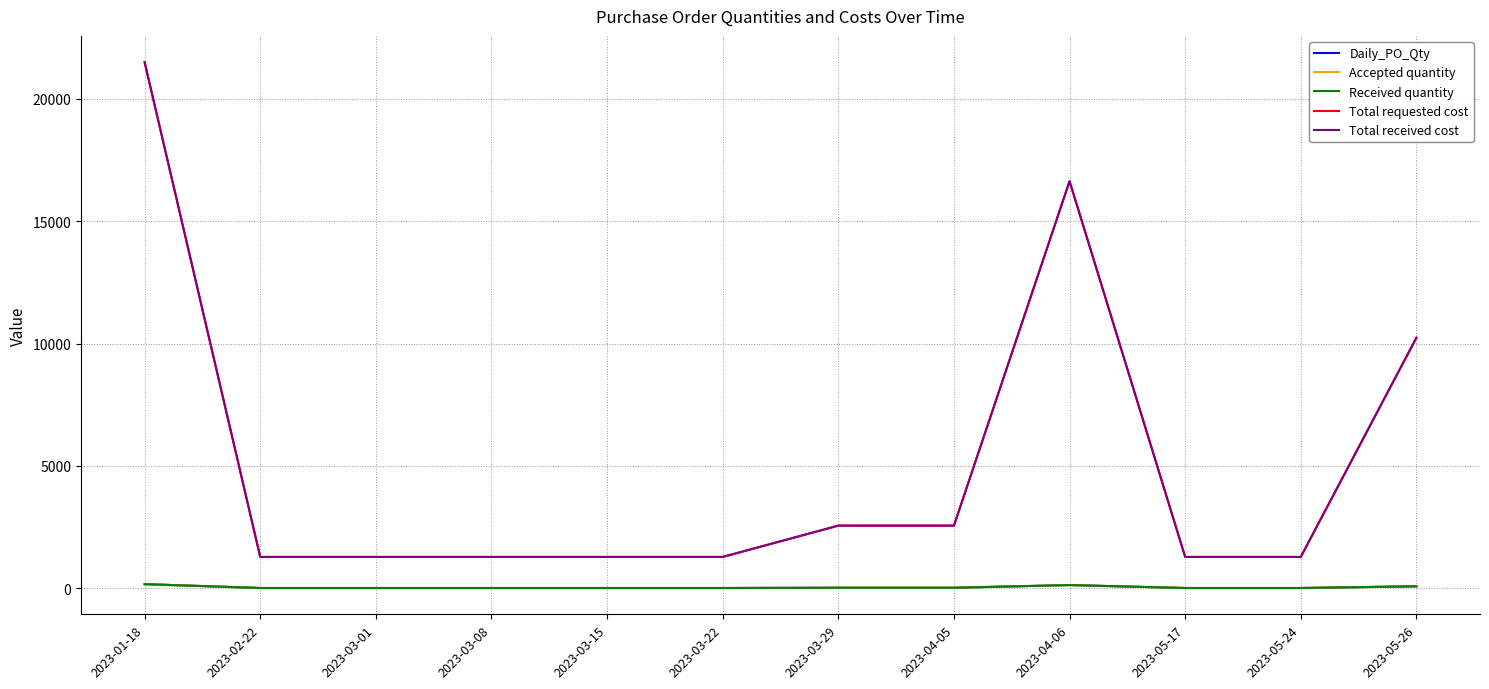

Rank the categories by Total received cost value from highest to lowest.

2023-01-18, 2023-04-06, 2023-05-26, 2023-03-29, 2023-04-05, 2023-02-22, 2023-03-01, 2023-03-08, 2023-03-15, 2023-03-22, 2023-05-17, 2023-05-24